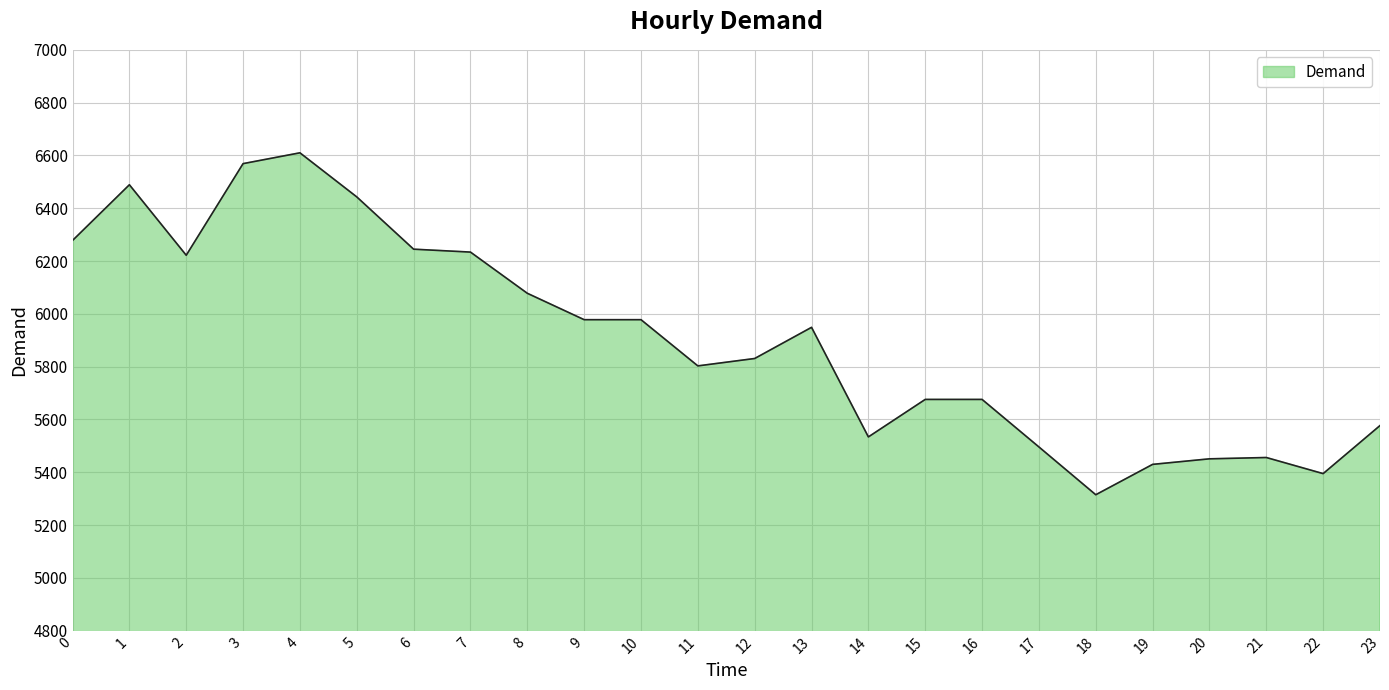

Is it true that the value at 14 is 8348?

False